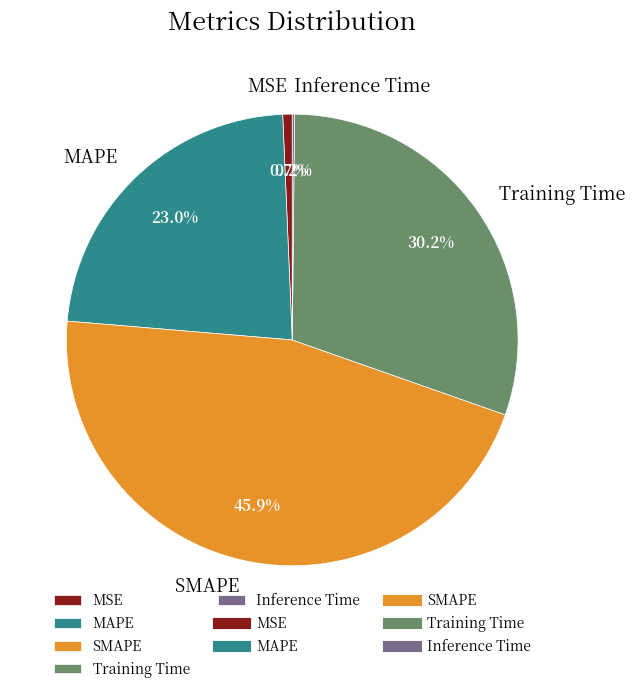

Which category has the biggest portion of the pie?

SMAPE